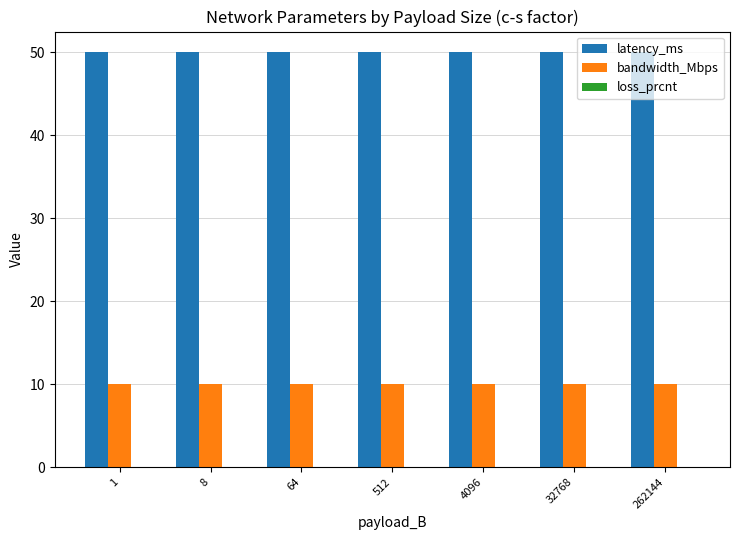

What is the total value across all series at 512?

60